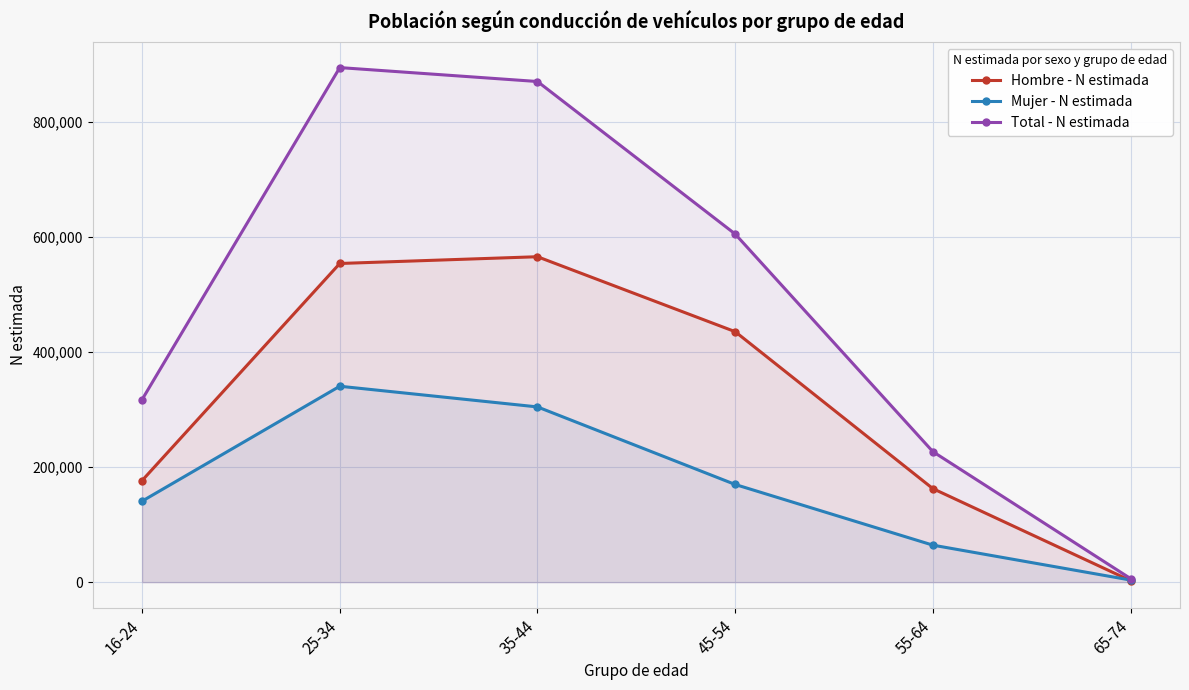

Is it true that Hombre - N estimada equals 435334 at 45-54?

True